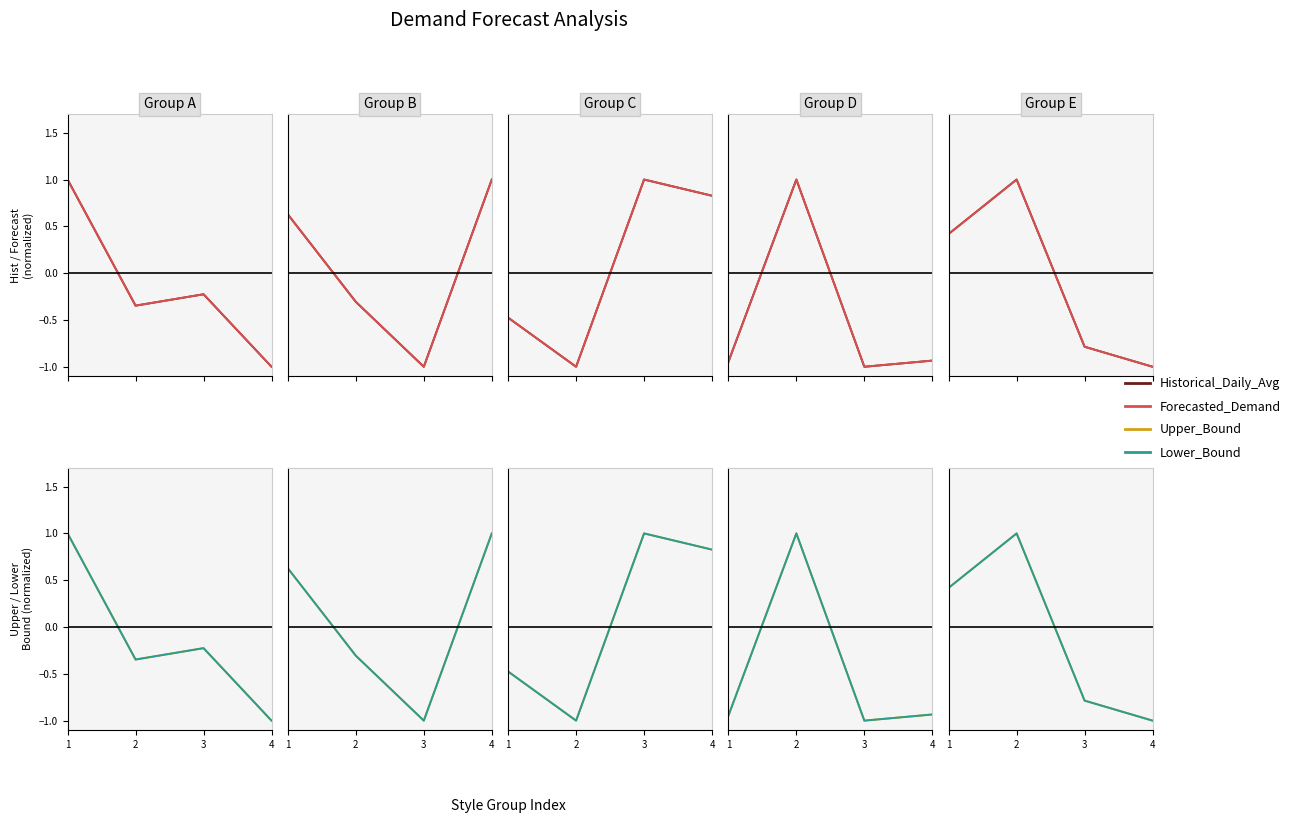

How many interior local peaks does the Forecasted_Demand series have?

1